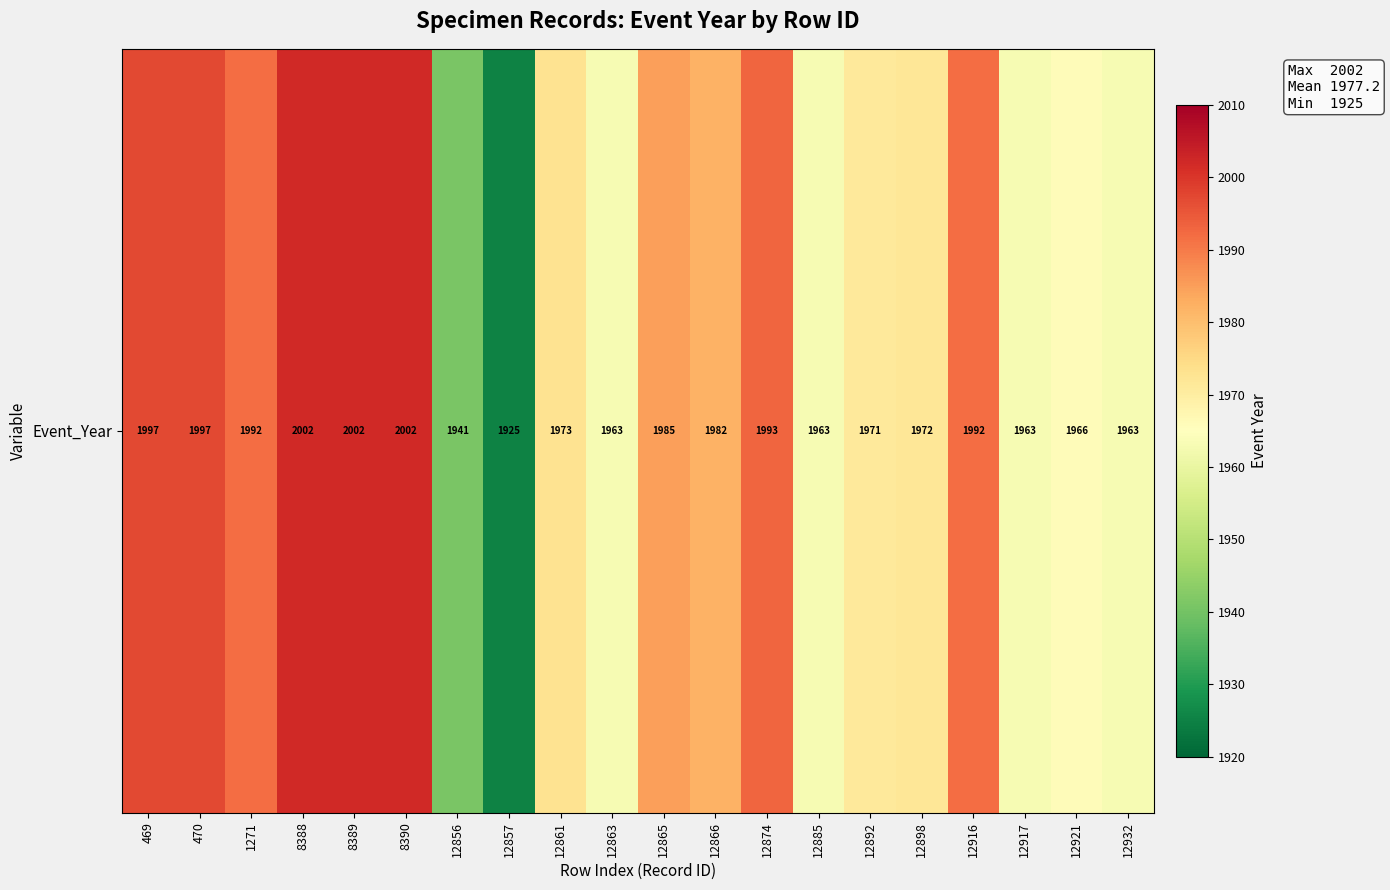

What is the minimum value shown in the chart?

1925